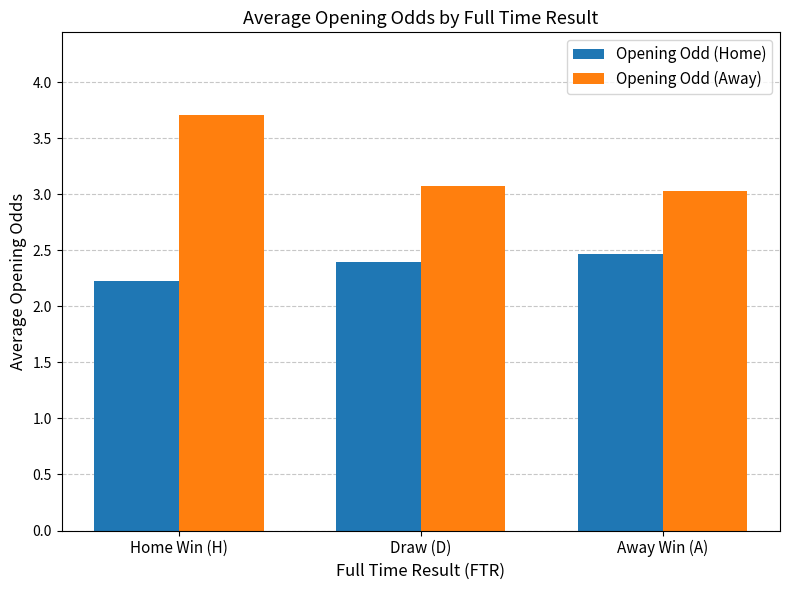

Between Home Win (H) and Away Win (A), which series saw the biggest shift?

Opening Odd (Away)